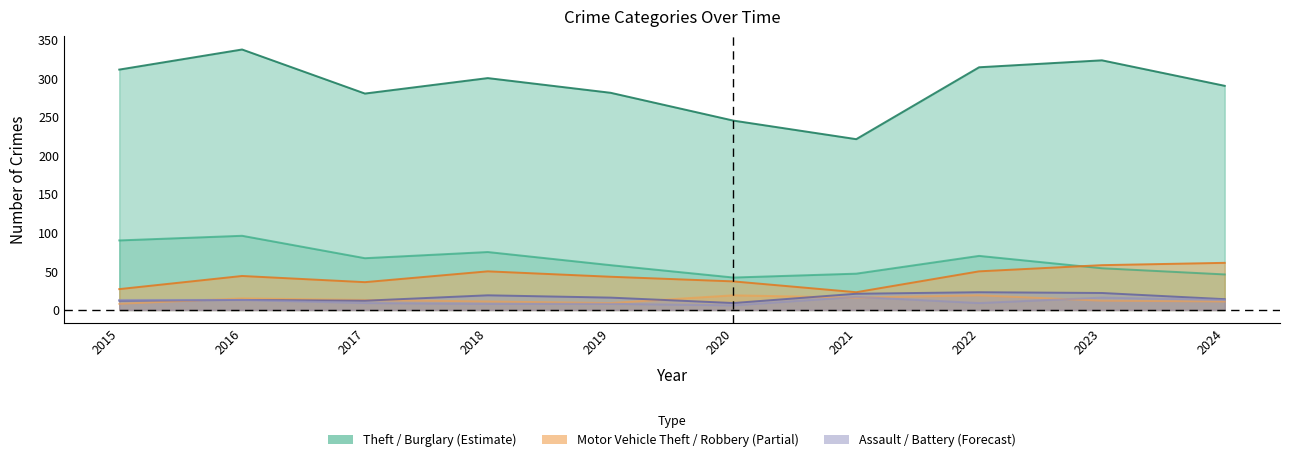

At 2015, list the series in order from largest to smallest.

Theft, Burglary, Motor Vehicle Theft, Aggravated Battery, Aggravated Assault, Robbery